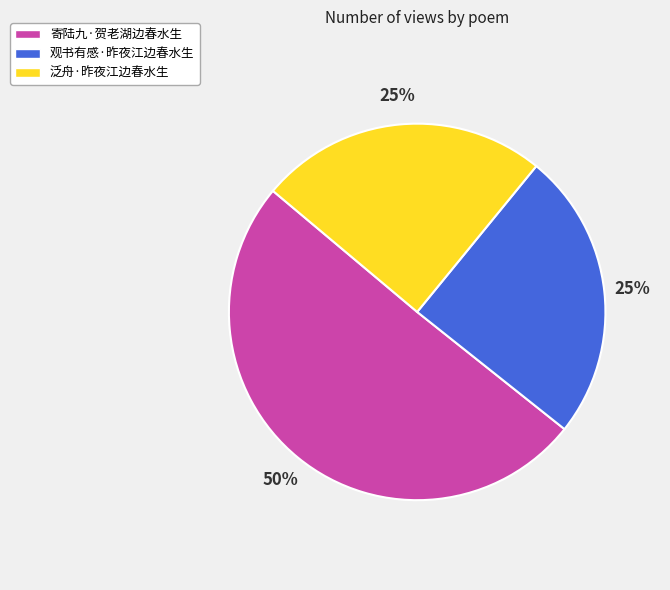

Which slice is the largest?

寄陆九·贺老湖边春水生